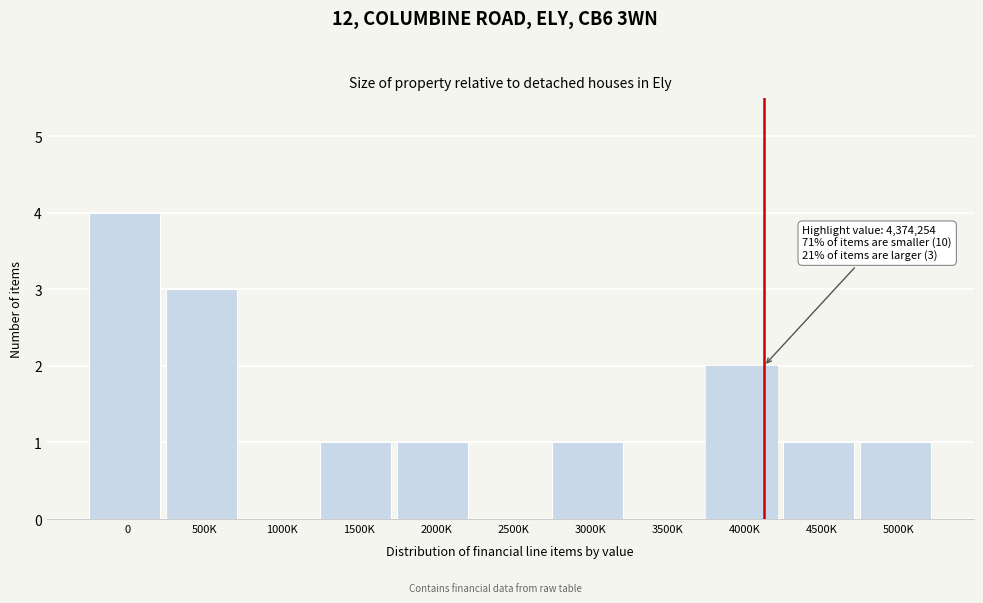

Reading left to right, what are all the values shown in this chart?

0=4	500K=3	1000K=0	1500K=1	2000K=1	2500K=0	3000K=1	3500K=0	4000K=2	4500K=1	5000K=1